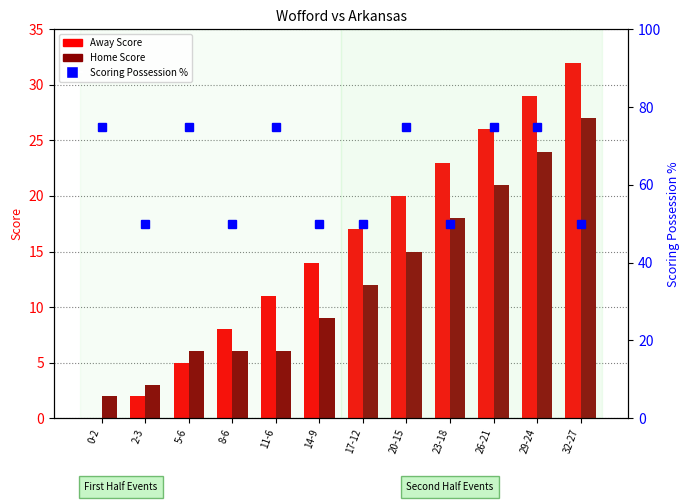

List the series in order of their peak value, highest first.

Scoring Possession %, Away Score, Home Score